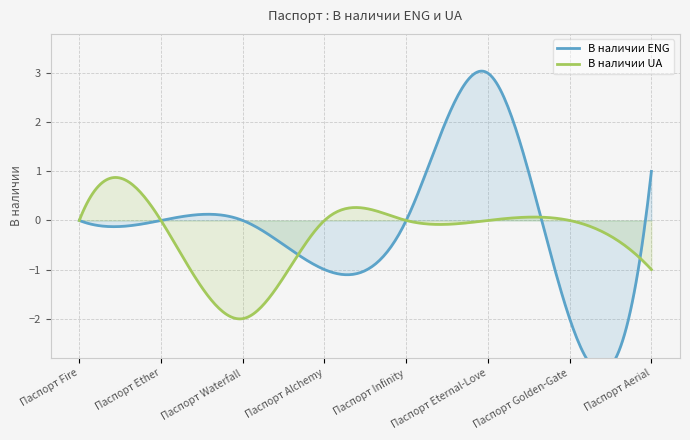

What is the label of the 1st point from the right?

Паспорт Aerial